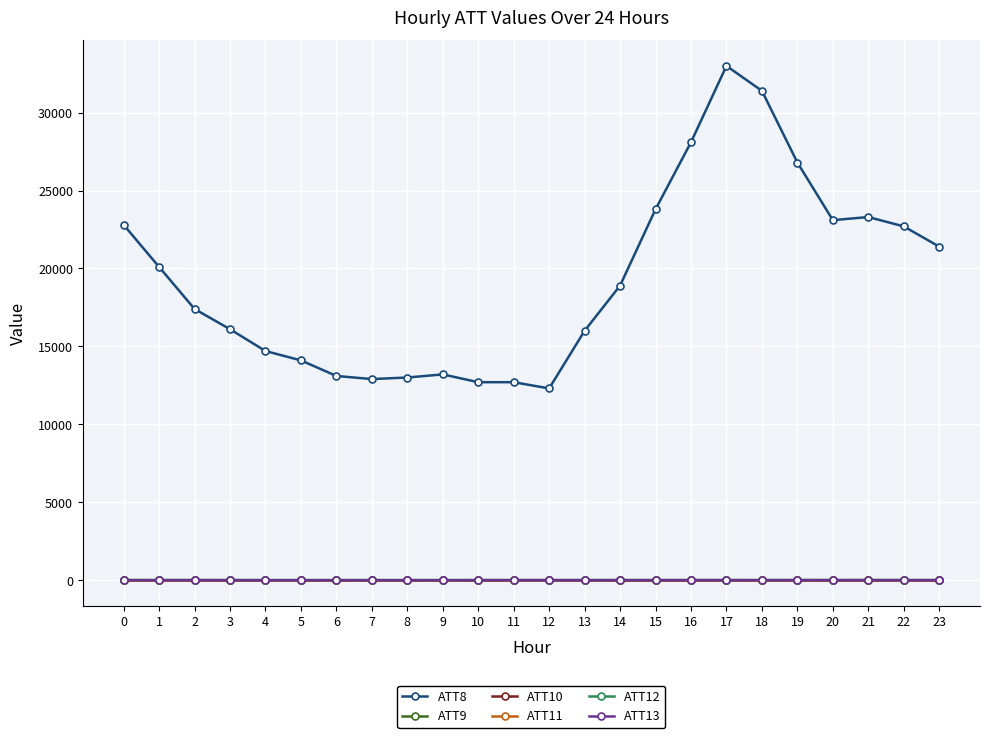

Which has a higher value, 18 or 9?

18